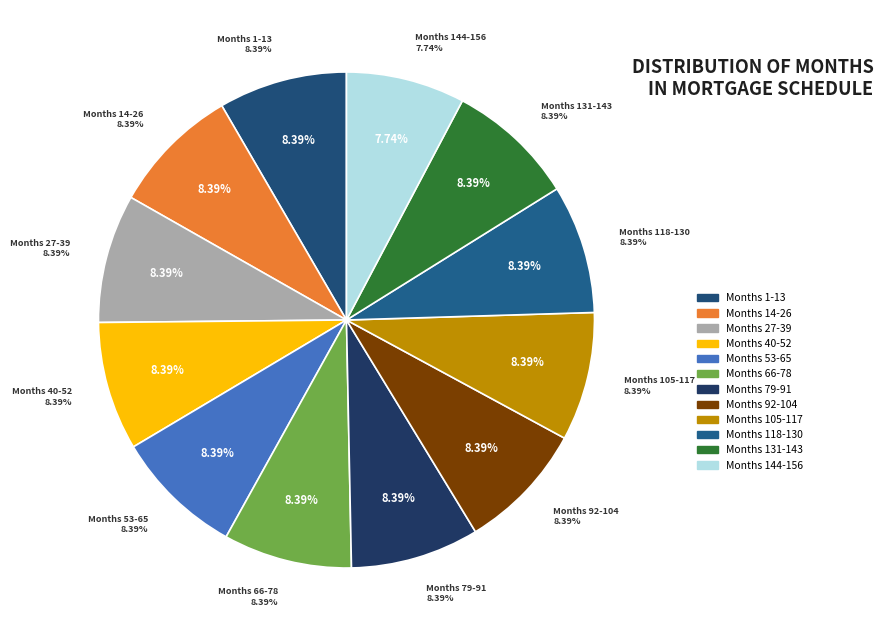

To the nearest percent, what percentage of the pie is Month 27-39?

8%